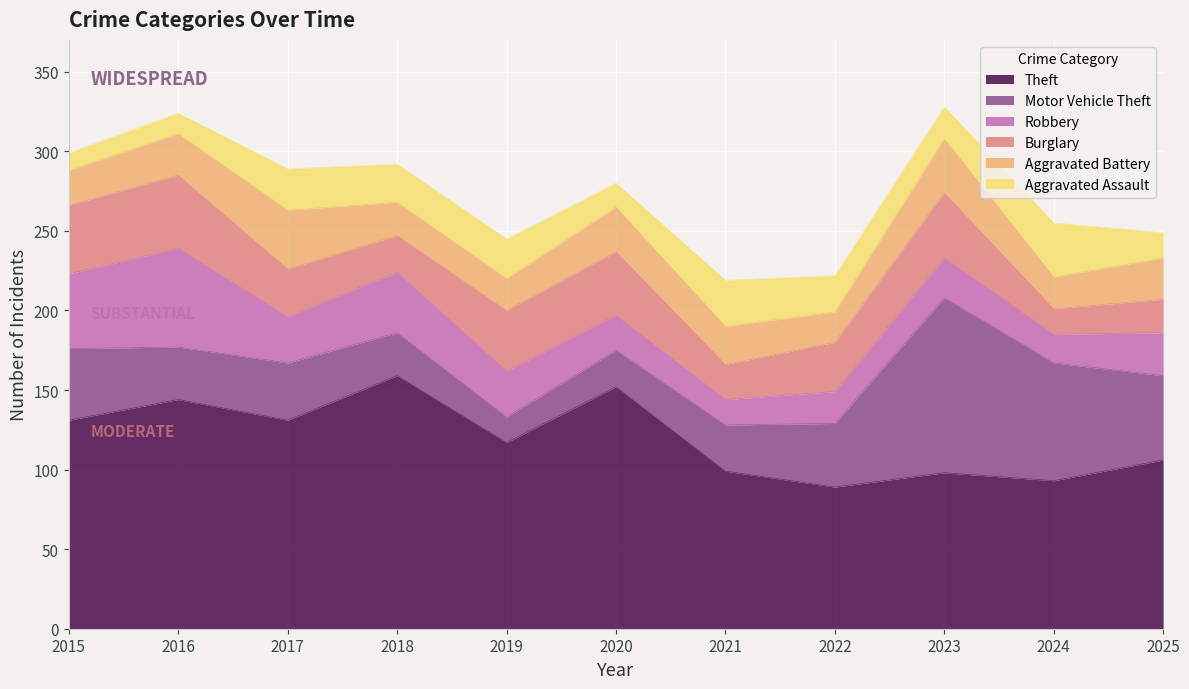

At how many categories does at least one series exceed 59?

11